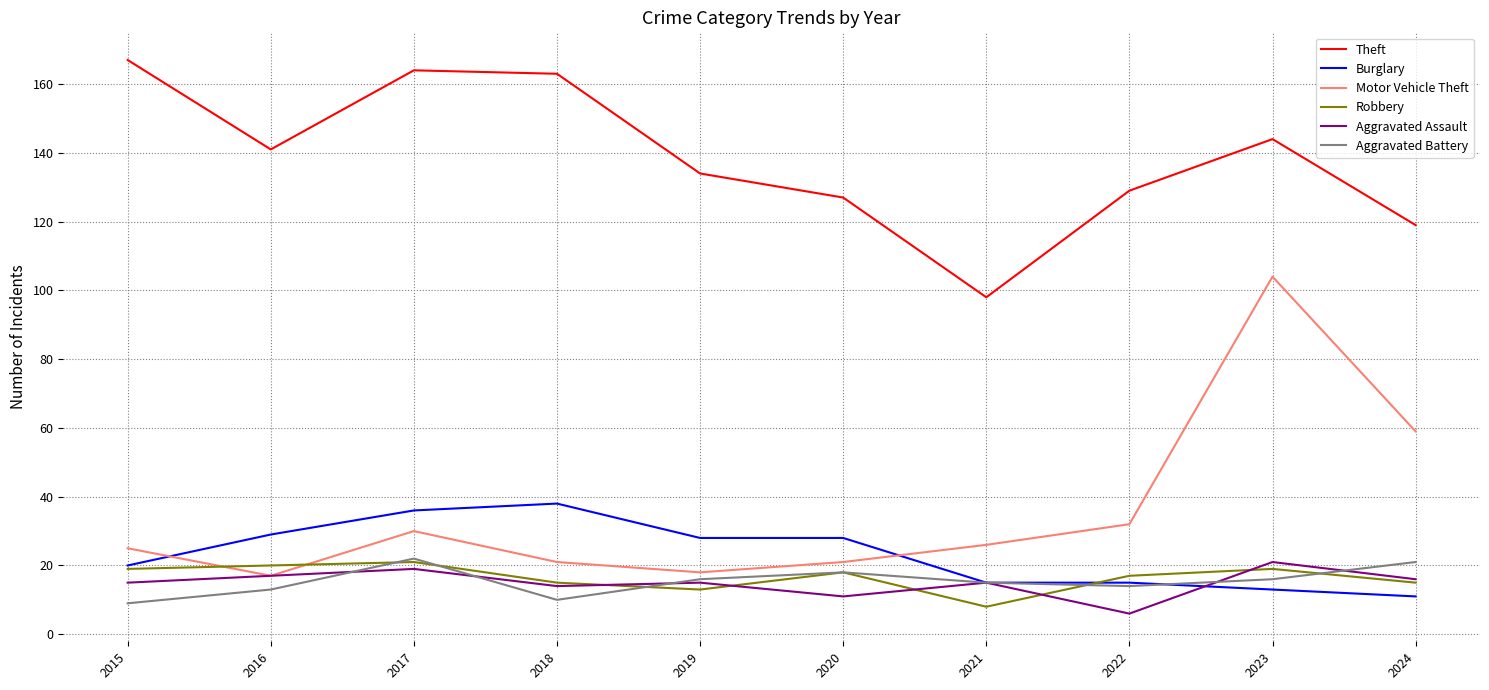

Which series has the widest spread of values?

Motor Vehicle Theft